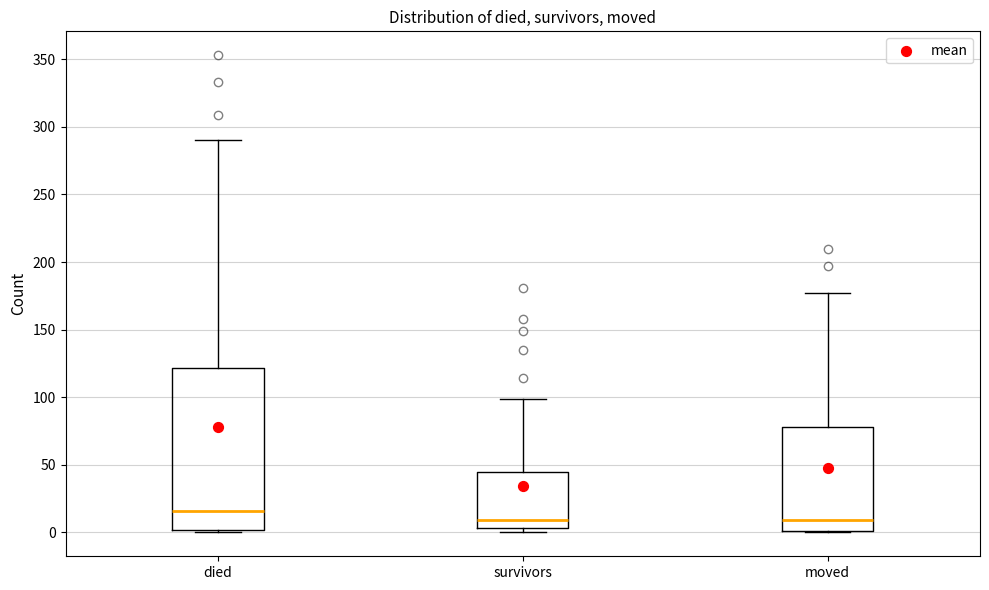

Reading left to right, transcribe this box plot: for each box, give where its median line is, the range the box spans, and where its two whiskers end, as read against the y-axis. The values are not printed on the chart, so give them approximately, as read against the axis.

died: median 15, box 0 to 120, whiskers 0 to 290
survivors: median 10, box 5 to 45, whiskers 0 to 100
moved: median 10, box 0 to 80, whiskers 0 to 175